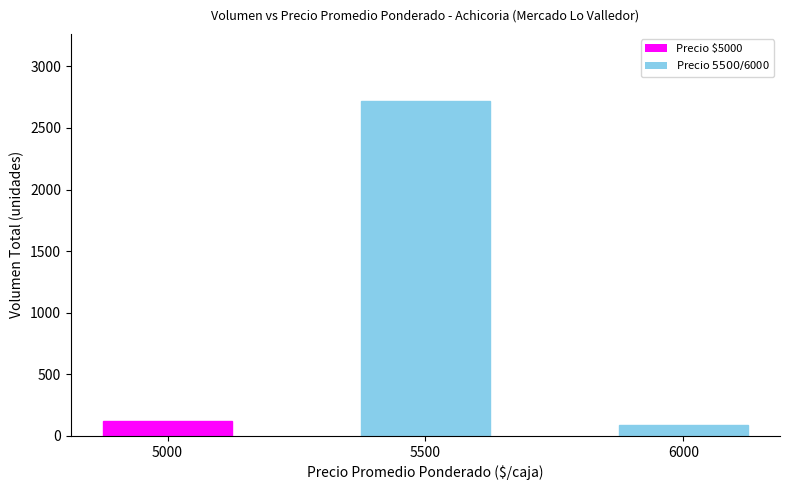

List the labels in order of value, smallest first.

6000, 5000, 5500